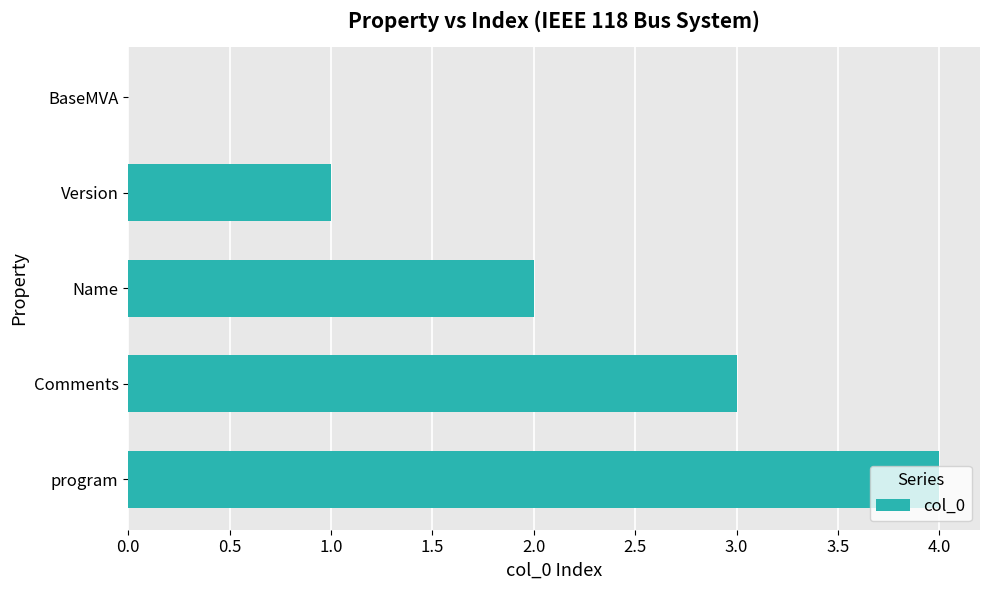

How many values are above zero?

4